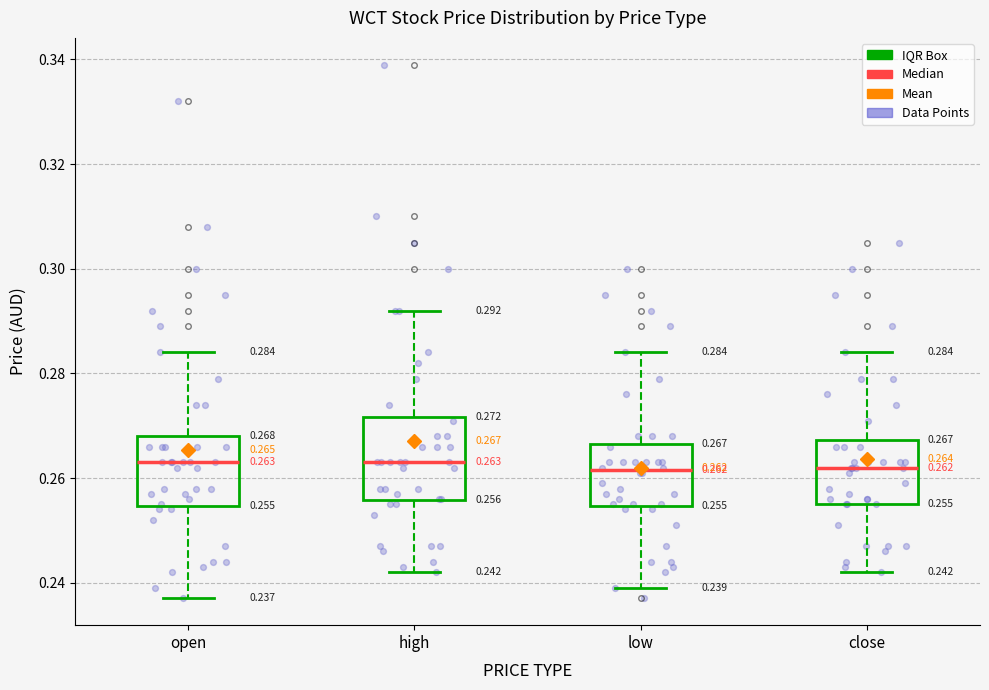

Which box is the tallest, from its lower edge to its upper edge?

high